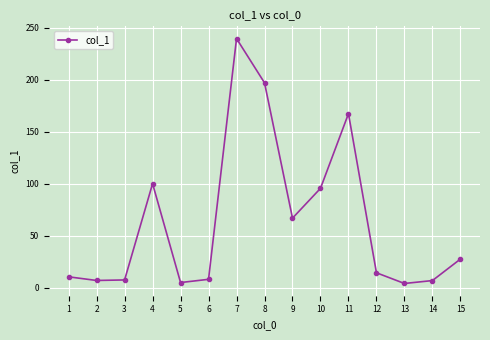

What is the difference between the maximum and minimum values?

235.8